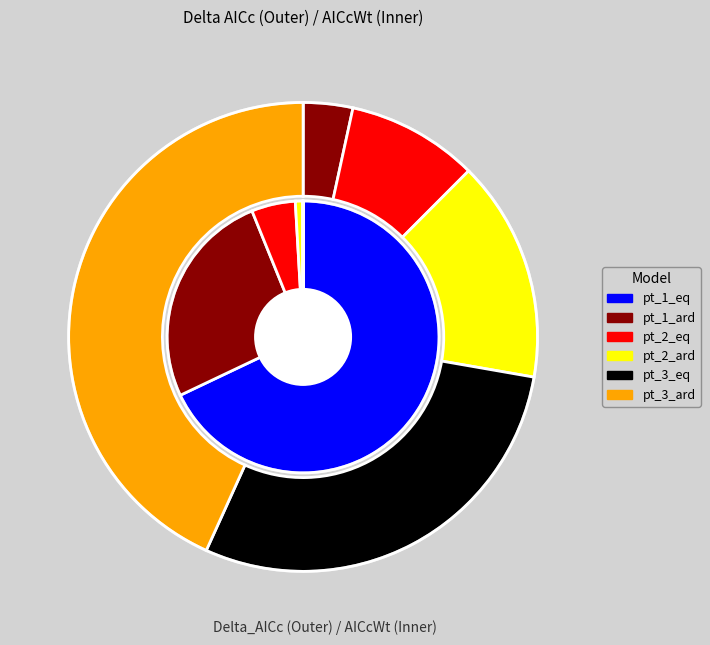

Which slice is the largest?

pt_3_ard